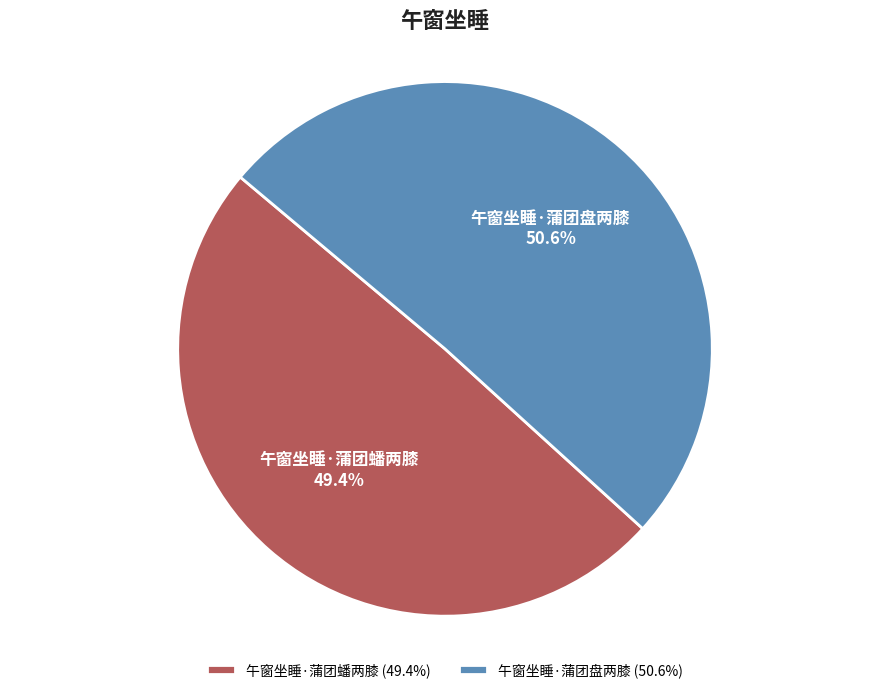

To the nearest percent, what percentage of the pie is 午窗坐睡·蒲团盘两膝?

51%